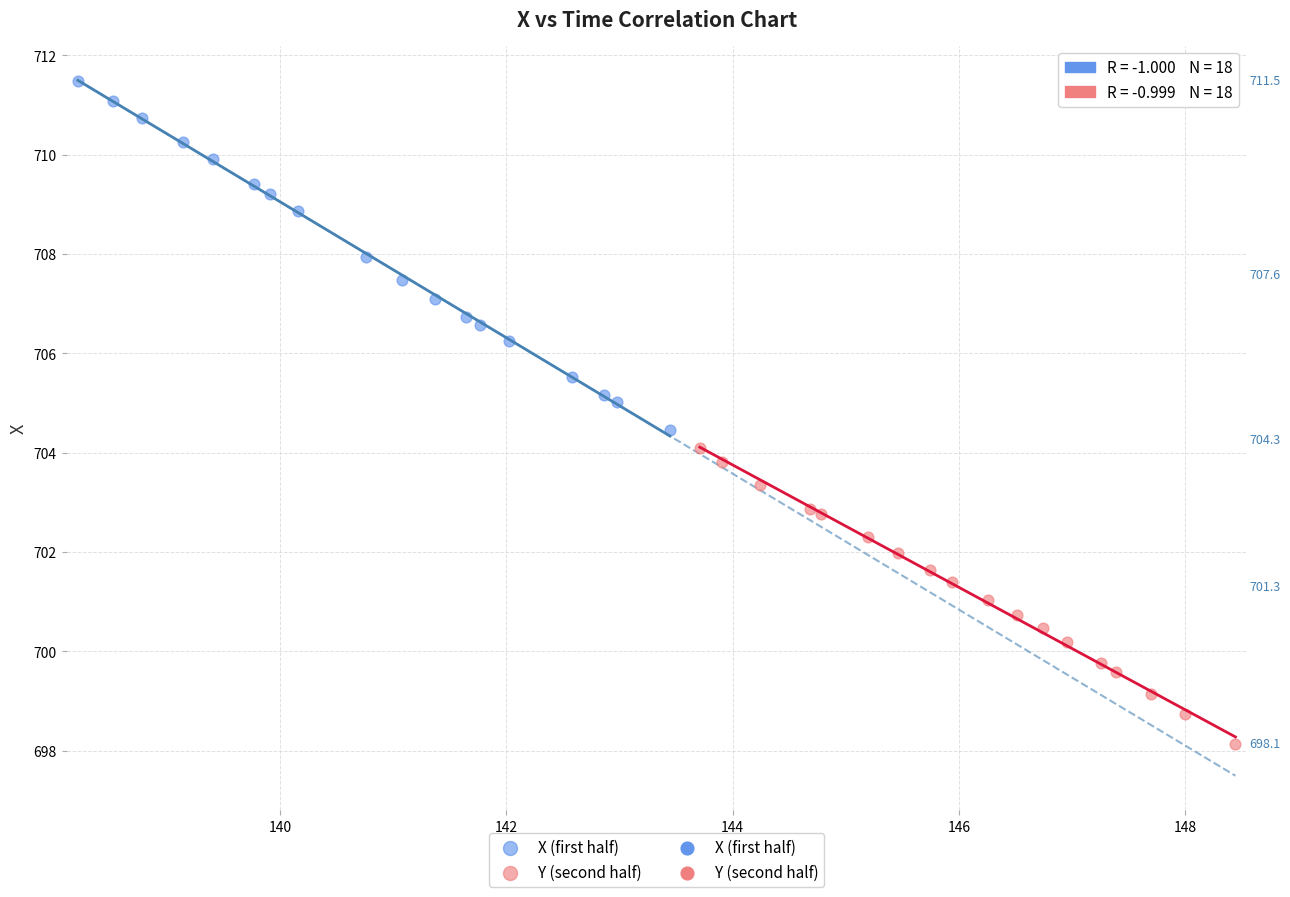

Which series reaches the maximum Y coordinate?

X (first half)